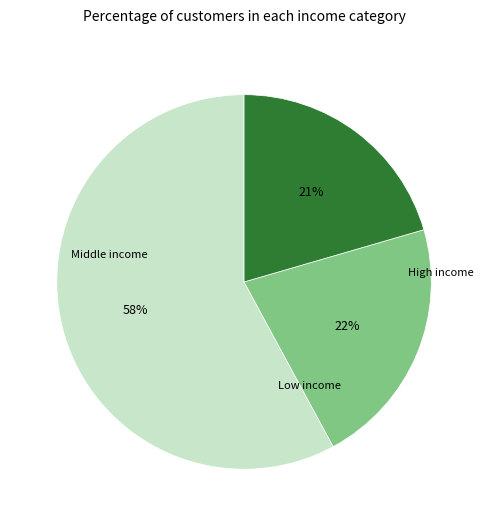

To the nearest percent, what is the difference between the largest and smallest slice percentages?

37%